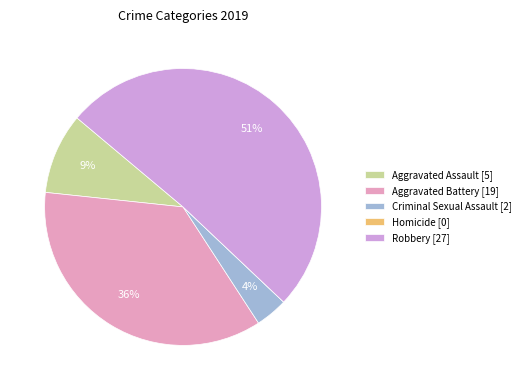

Does any single category account for the majority?

Yes